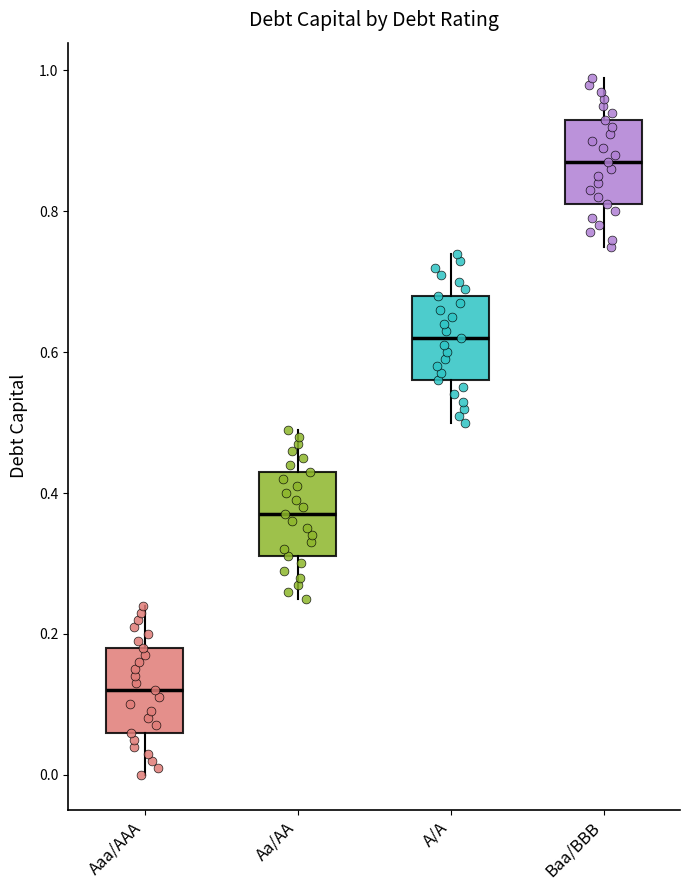

Which box has the highest median line?

Baa/BBB